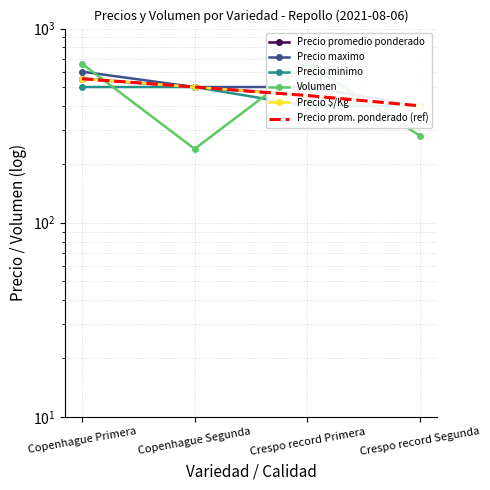

What is the approximate value of Precio prom. ponderado (ref) at Crespo record Primera?

452